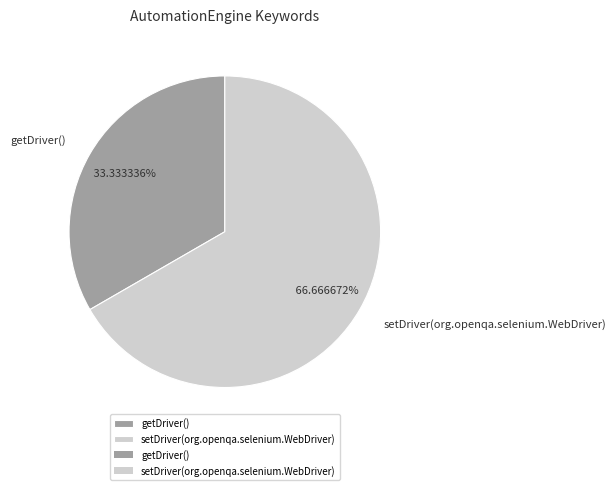

Rank the categories by value from lowest to highest.

getDriver(), setDriver(org.openqa.selenium.WebDriver)